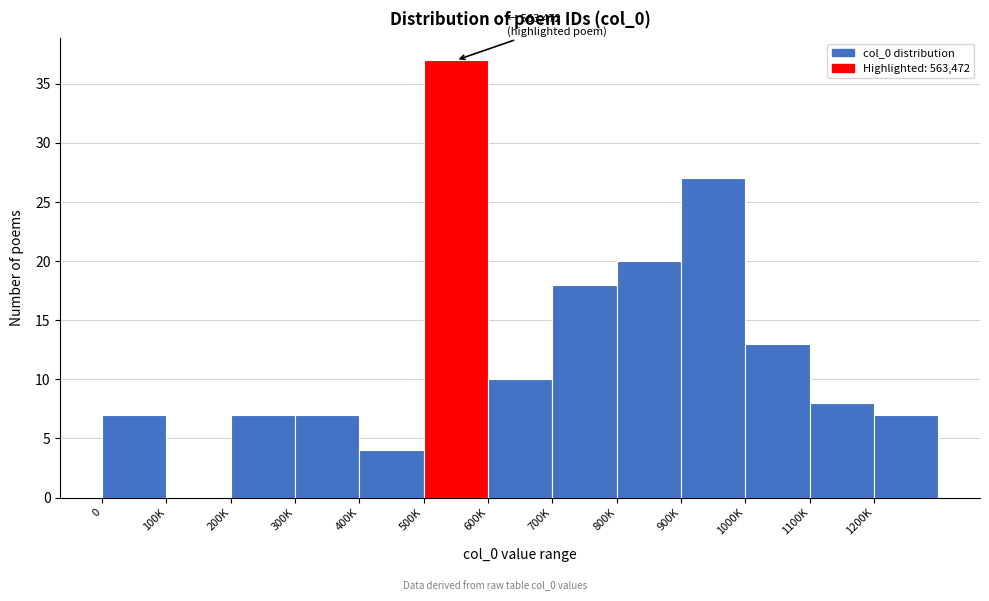

Reading left to right, extract all data points from this chart.

0=7	100K=0	200K=7	300K=7	400K=4	500K=37	600K=10	700K=18	800K=20	900K=27	1000K=13	1100K=8	1200K=7